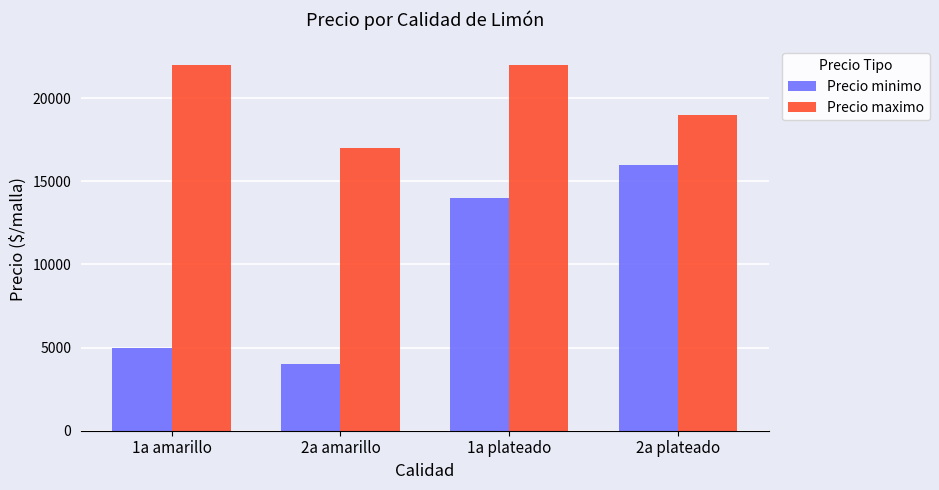

How many bars are there in total?

8